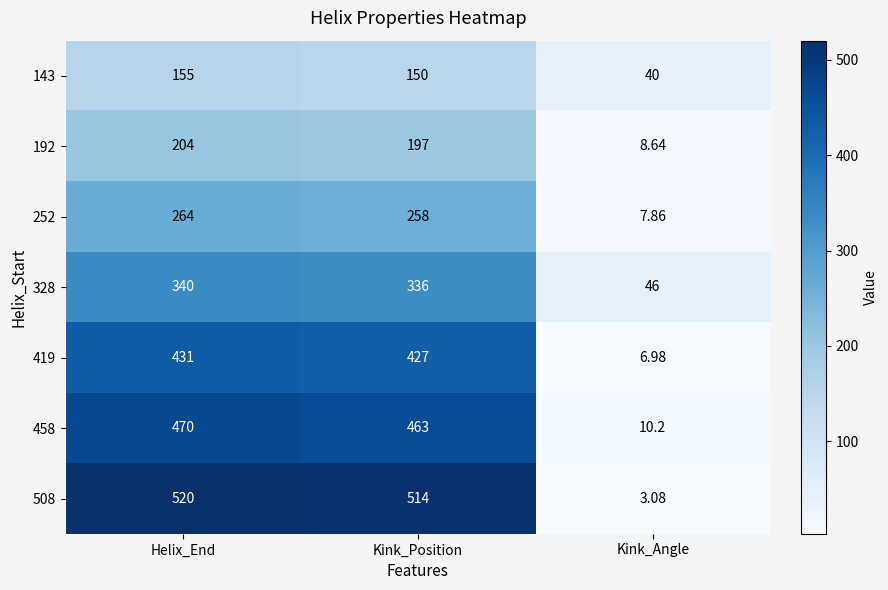

Between Kink_Position and Kink_Angle, which series saw the biggest shift?

508